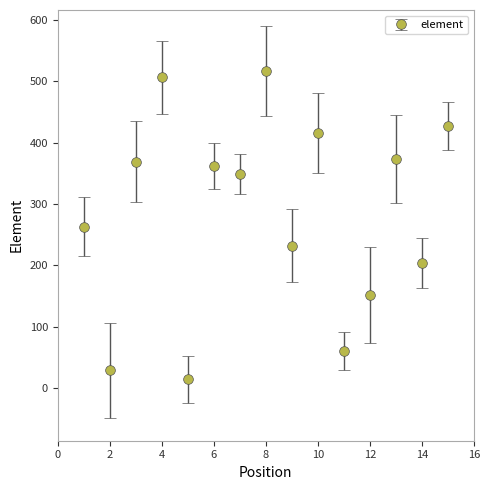

True or false: the data has more than 1 interior local peaks.

True